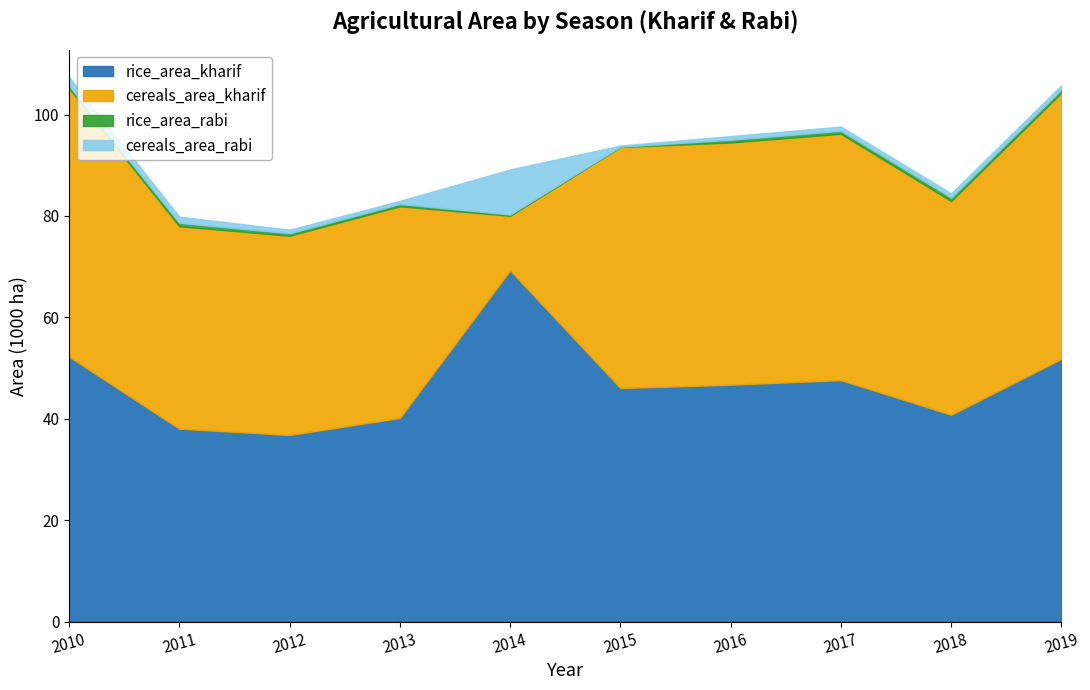

Does the chart have visible grid lines?

No